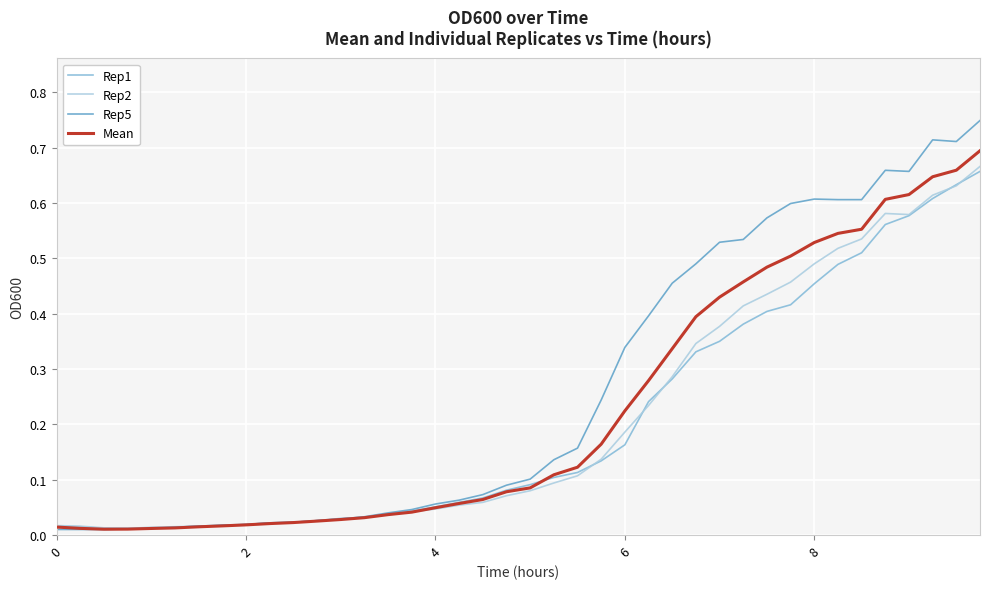

Which series has the widest spread of values?

Rep5